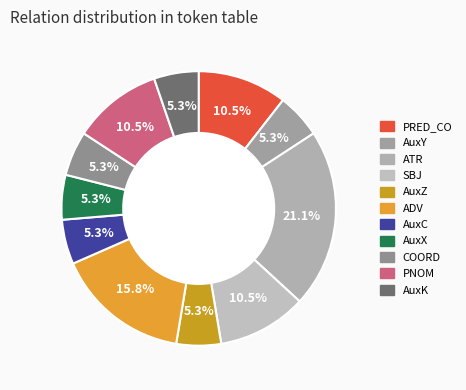

Rank the categories by value from highest to lowest.

ATR, ADV, PRED_CO, SBJ, PNOM, AuxY, AuxZ, AuxC, AuxX, COORD, AuxK